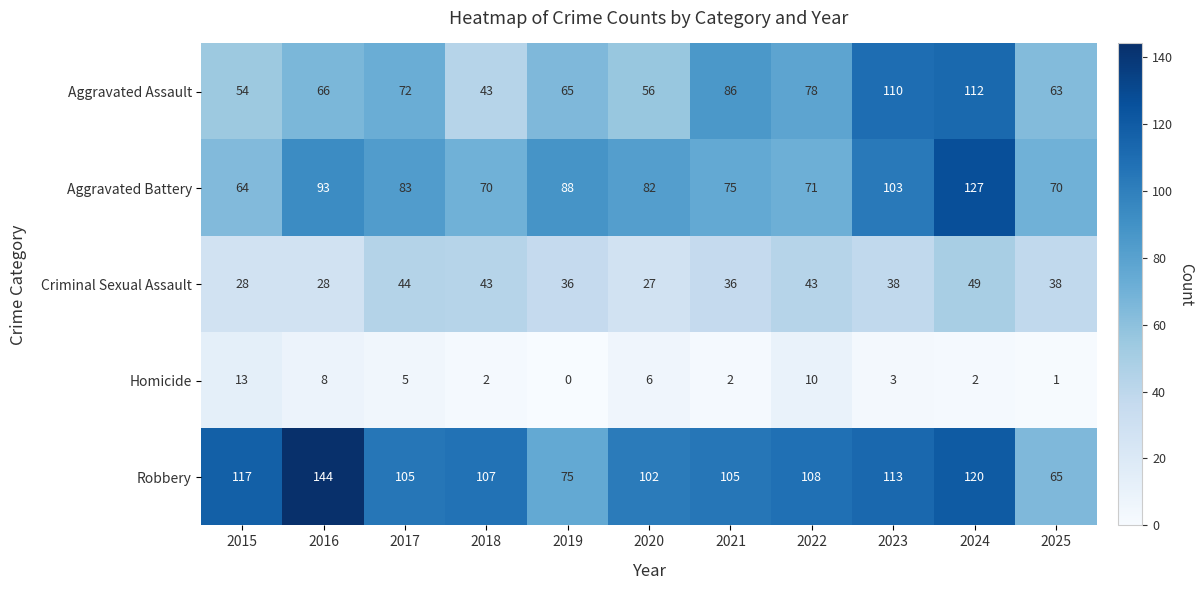

The Aggravated Battery series shows 70 at 2018. True or false?

True